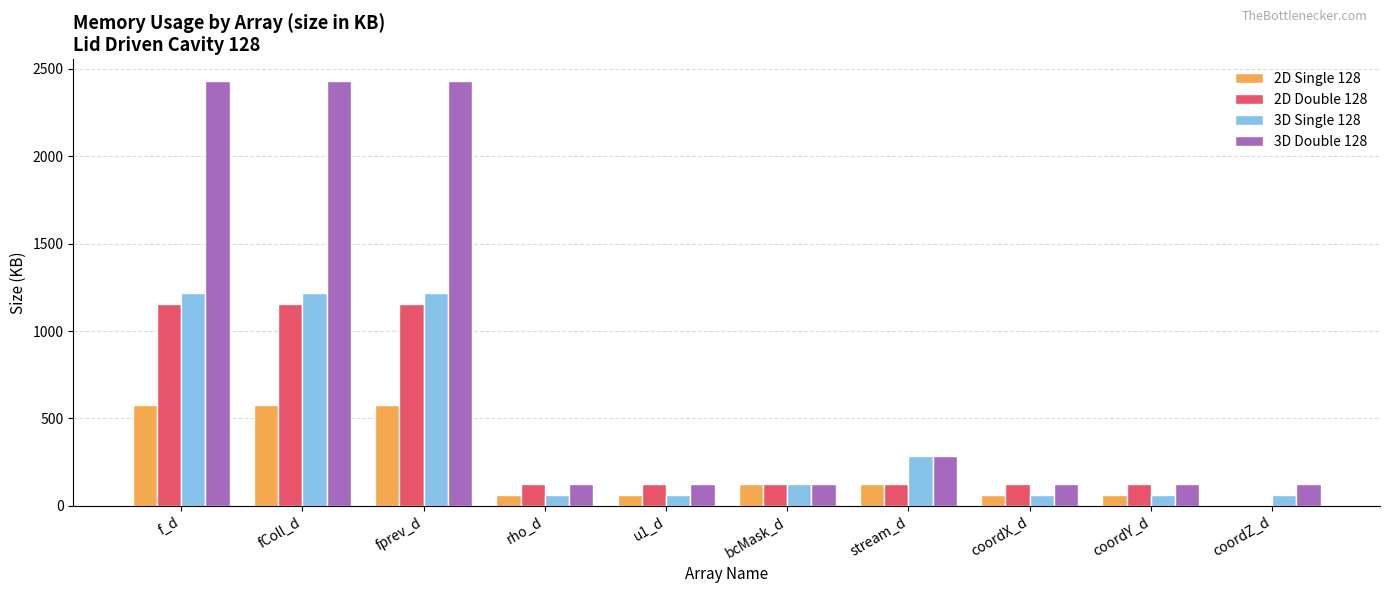

What is the total value across all series at coordZ_d?

192